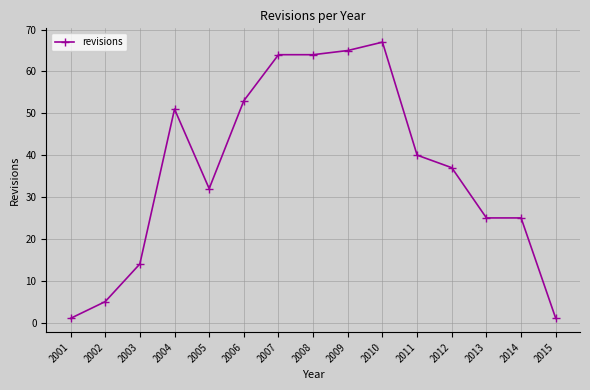

At which category does the chart reach its peak across all series?

2010